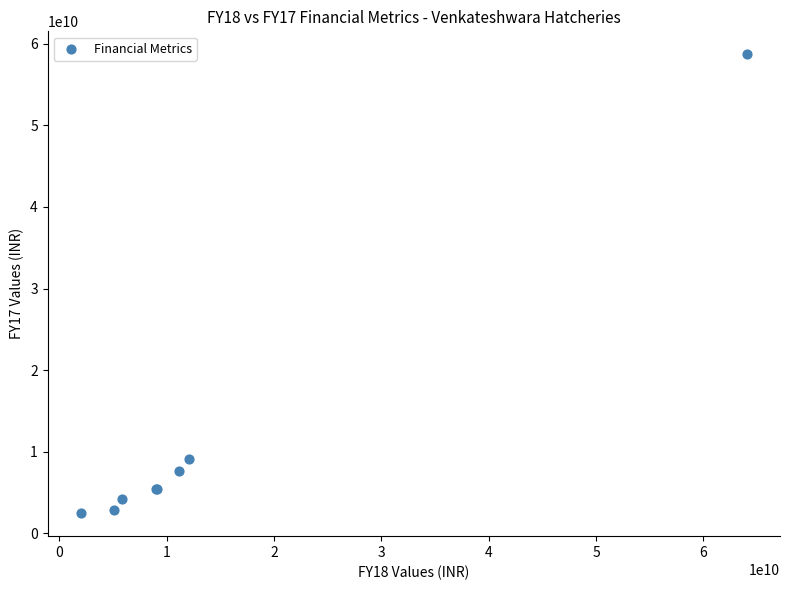

What Y value in the scatter plot is closest to 30587804000?

9059025000